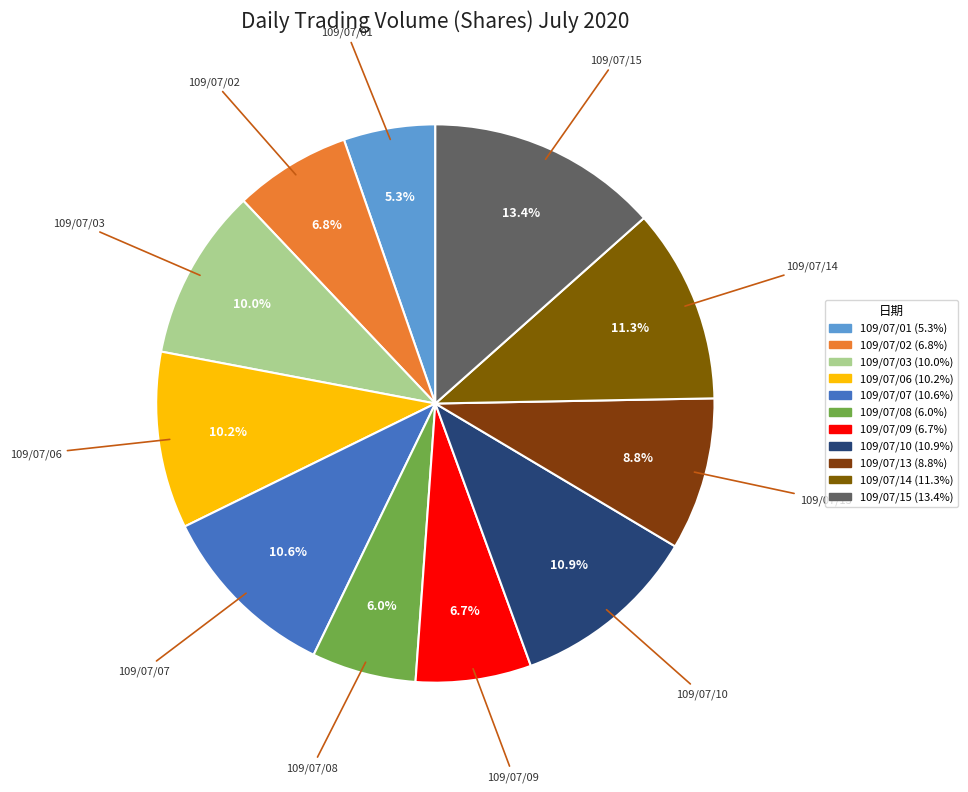

Is the sum of 109/07/01 and 109/07/13 greater than half?

No